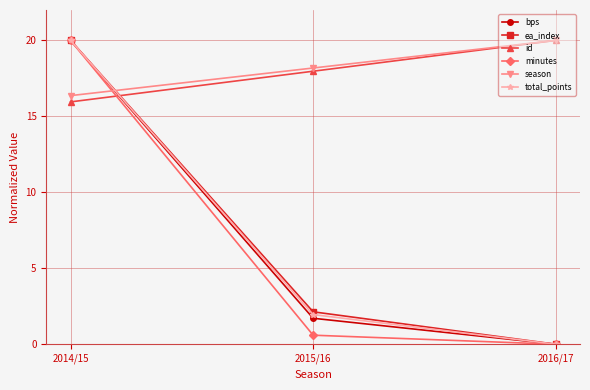

Is it true that ea_index equals 2.1 at 2015/16?

True